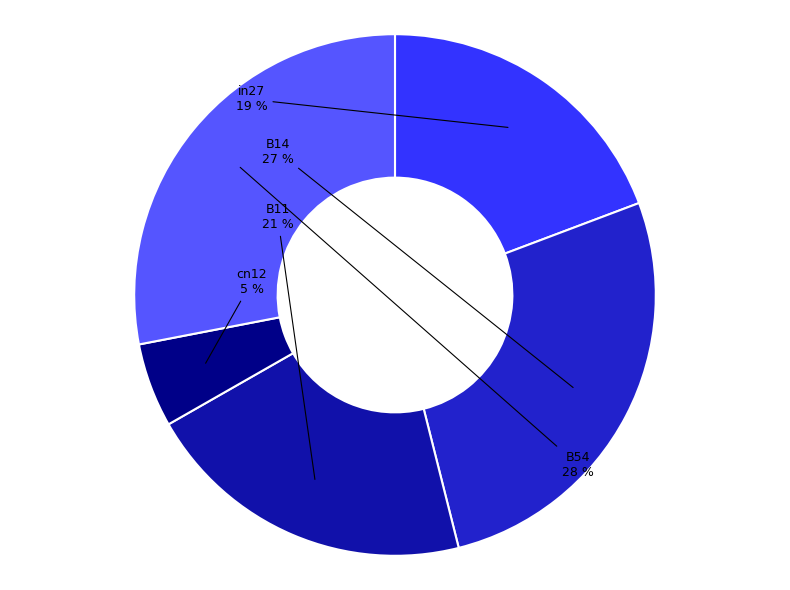

Is there a majority slice in this chart?

No